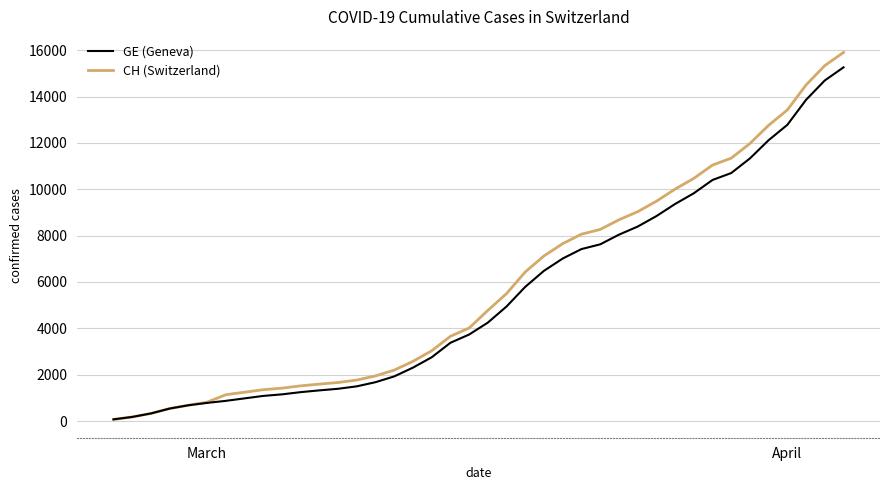

What is the greatest value displayed?

15900